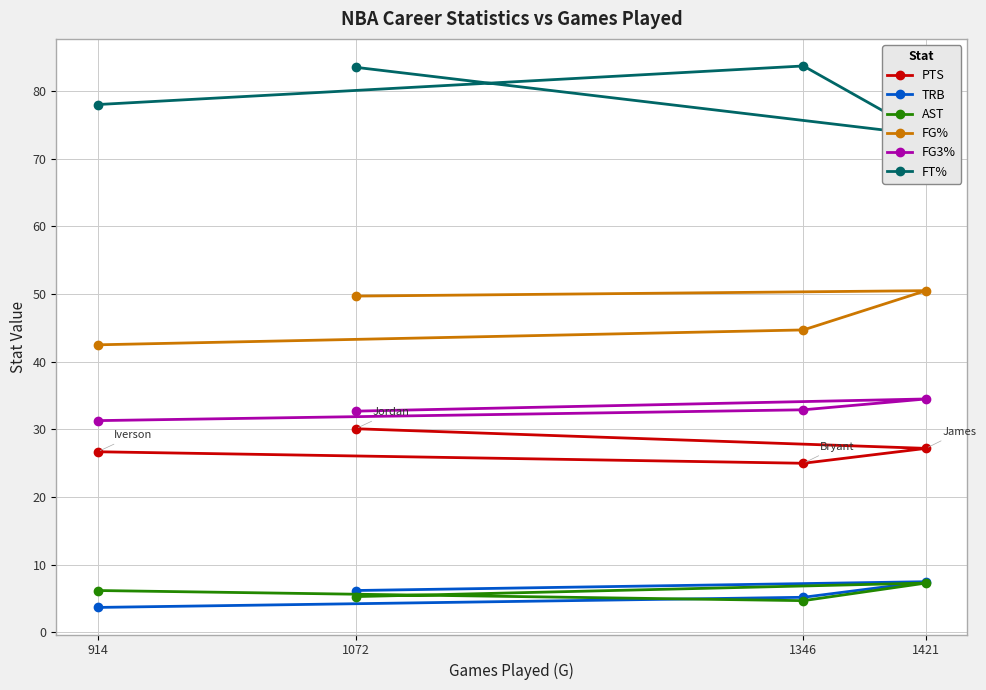

Is the value of AST at 1346 greater than the value of PTS at 1346?

No